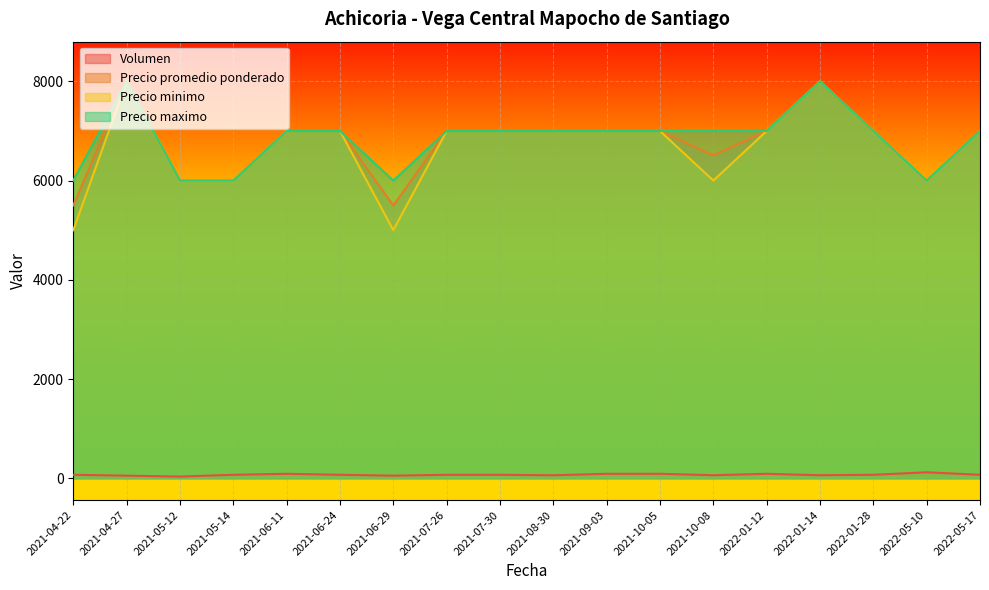

True or false: Precio minimo has more than 0 interior local peaks.

True